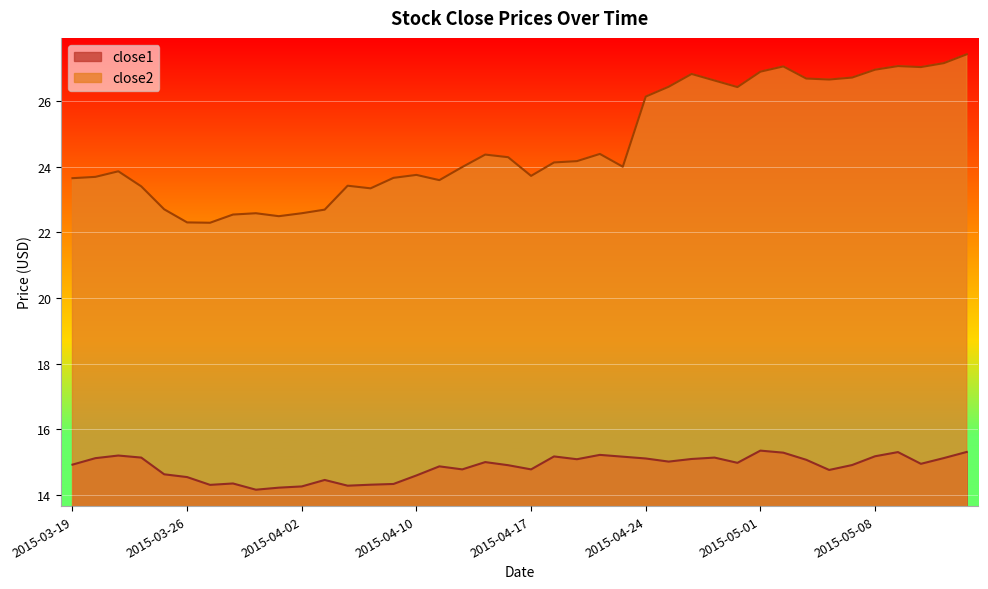

What is the label of the 39th point from the right?

2015-03-20